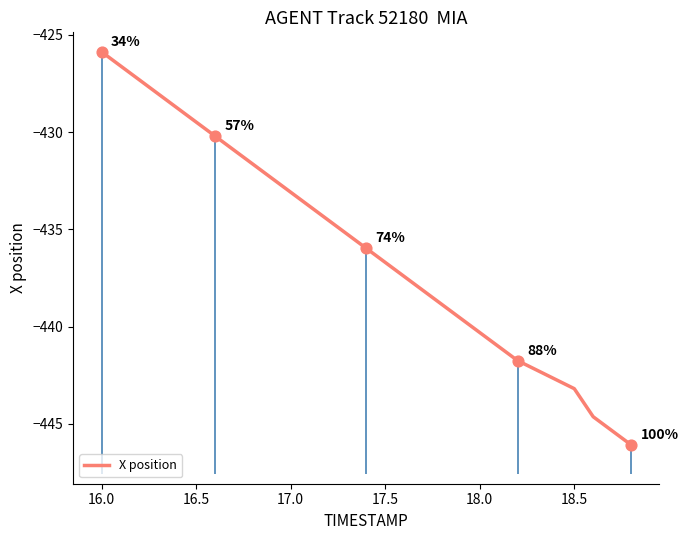

The value of X position at 16.5 is -273.6. True or false?

False